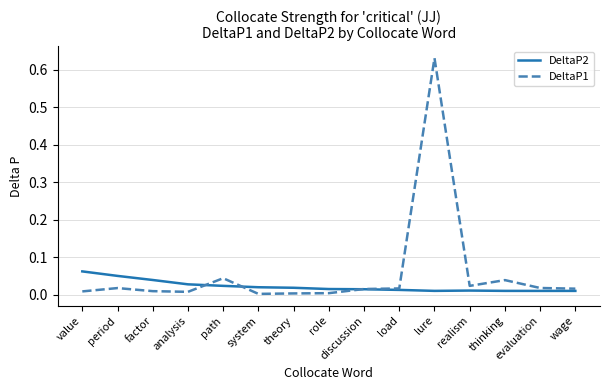

What are all the series names shown in the legend?

DeltaP2, DeltaP1